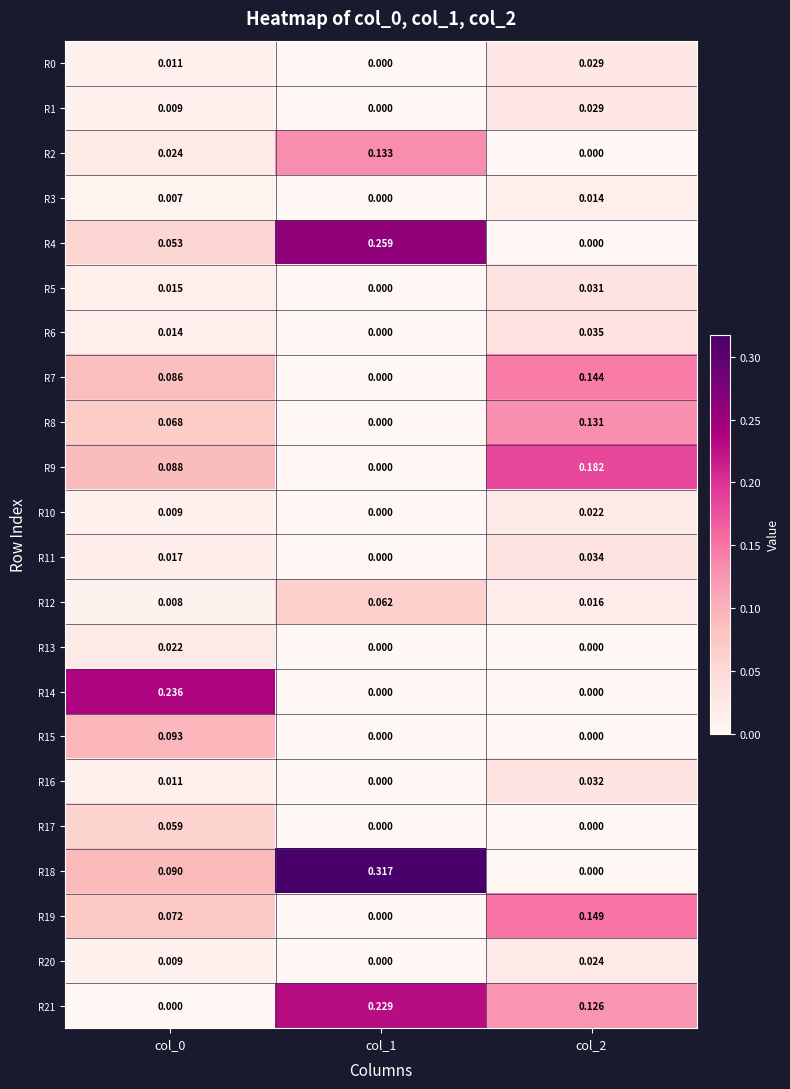

Which series has the widest spread of values?

R18